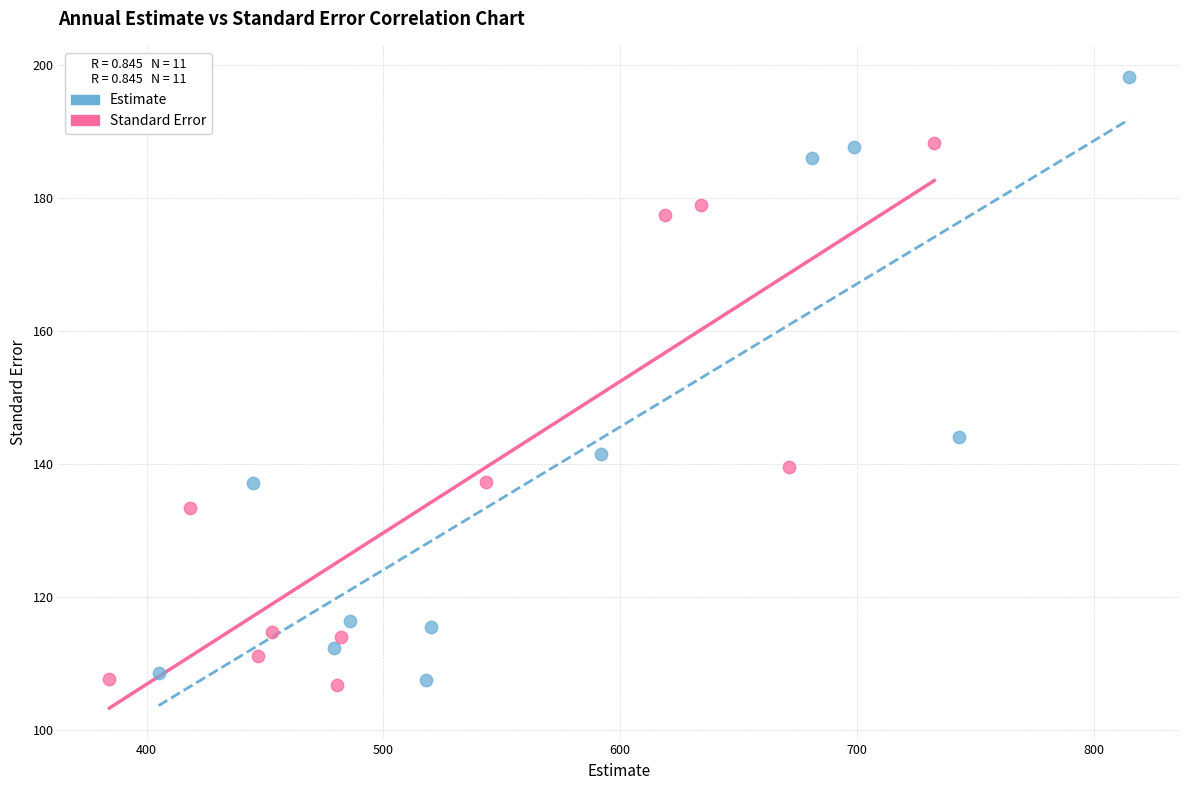

Which series has the widest spread of Y values?

Estimate